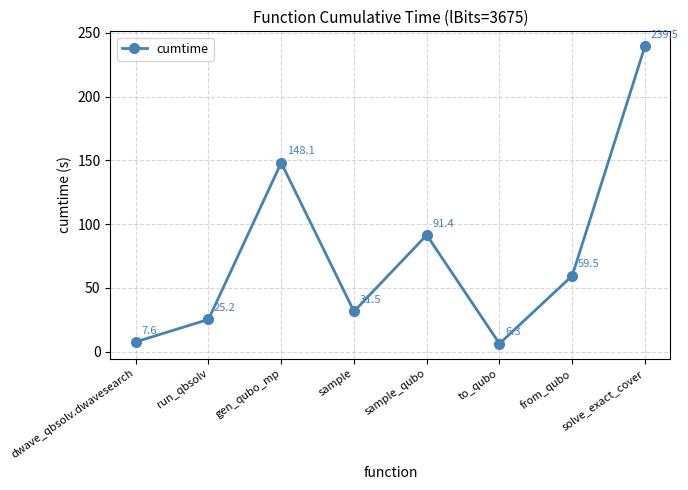

Is it true that the value at sample_qubo is 125.3?

False